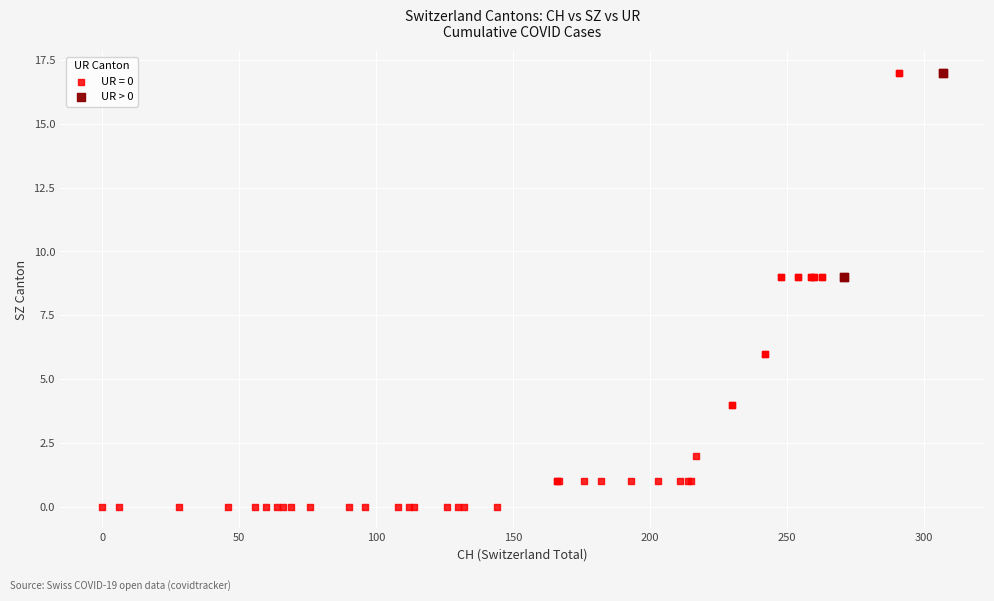

Which series has the widest spread of Y values?

UR = 0